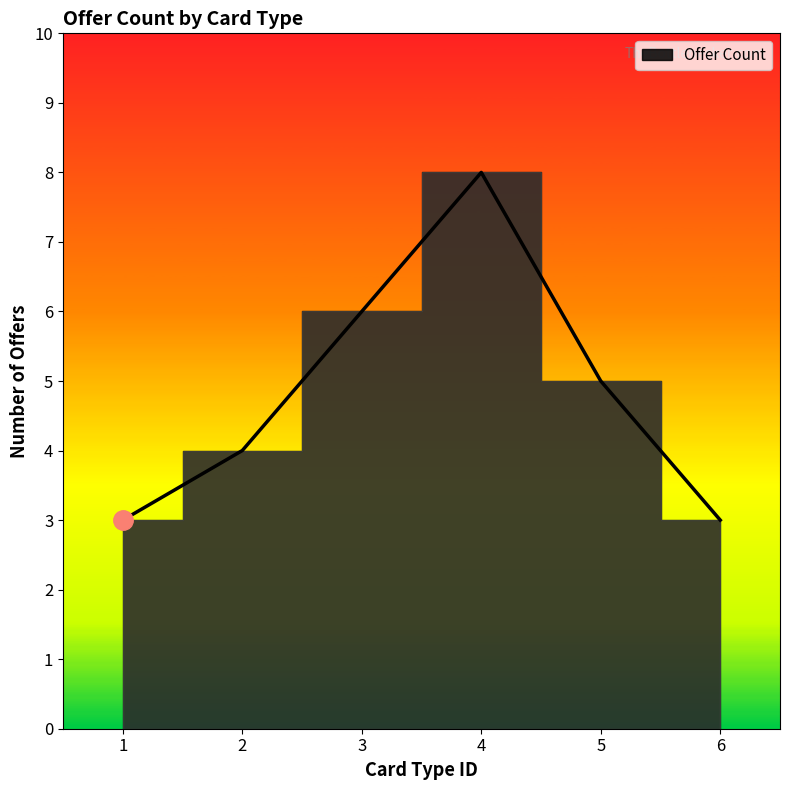

How many distinct data groups are displayed?

1